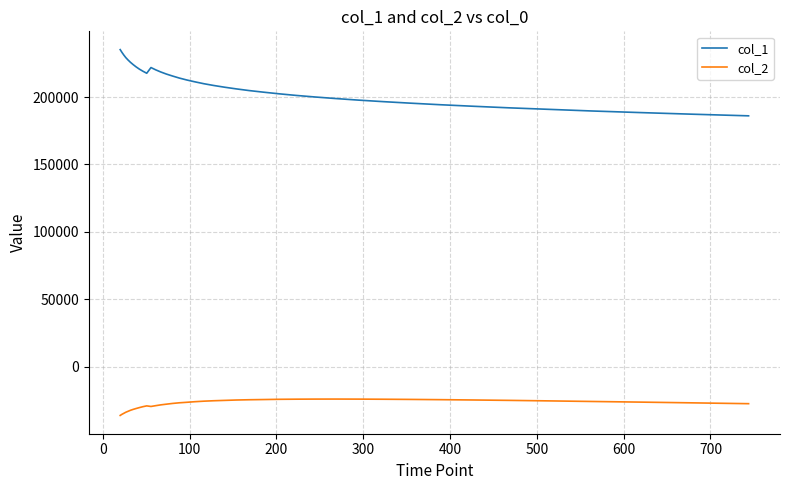

Rank the series by their maximum value, from lowest to highest.

col_2, col_1